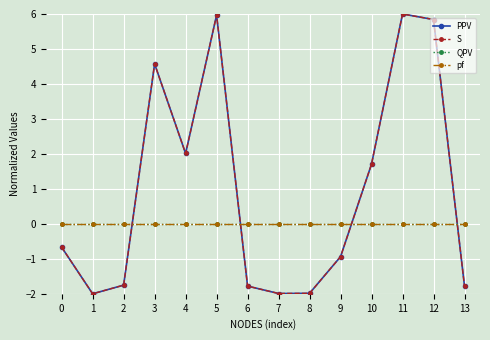

Is this an area chart (filled region under the line)?

No